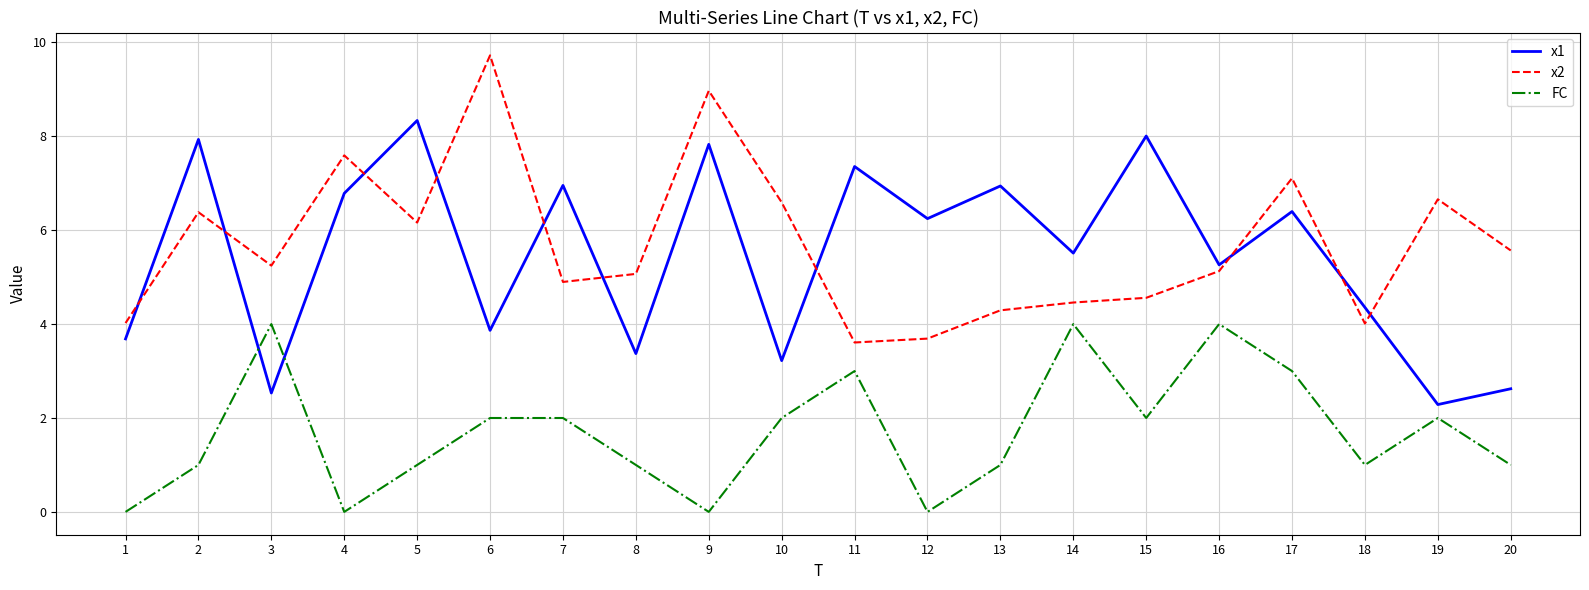

True or false: x1 and FC intersect in this chart.

True